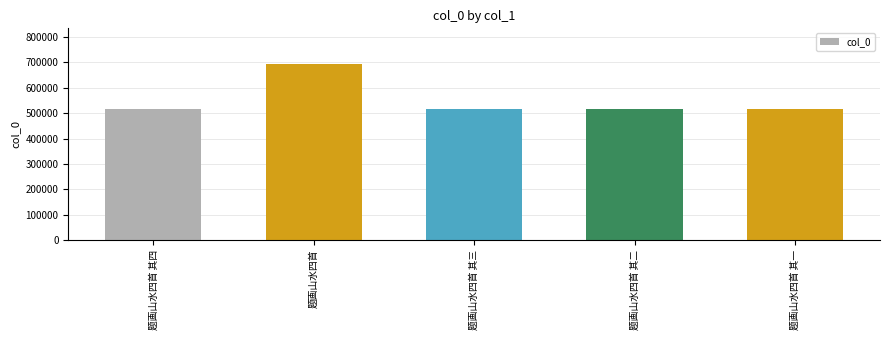

The chart shows a value of 516126 at 题画山水四首 其二. True or false?

True